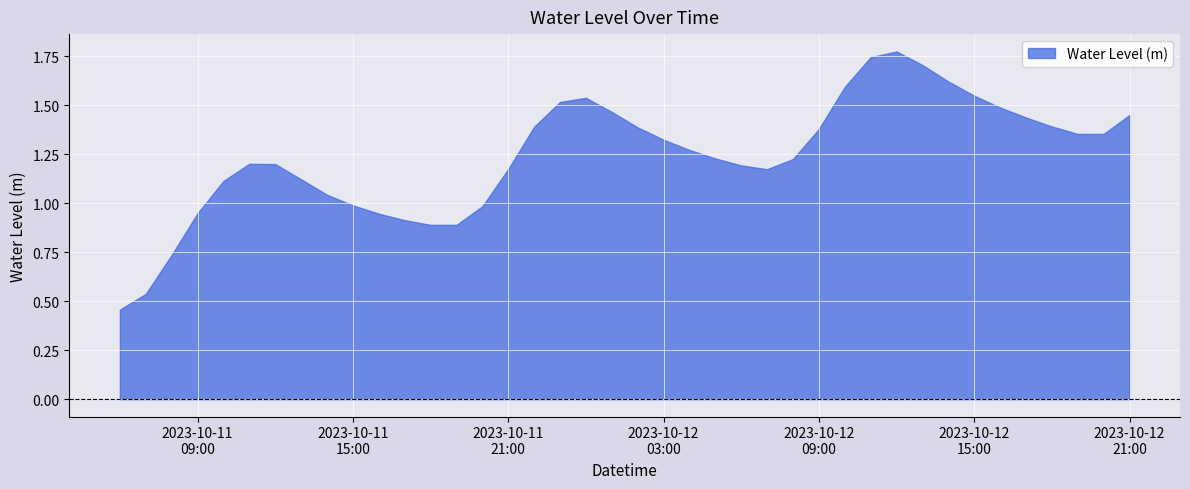

True or false: the data has more than 2 interior local peaks.

True